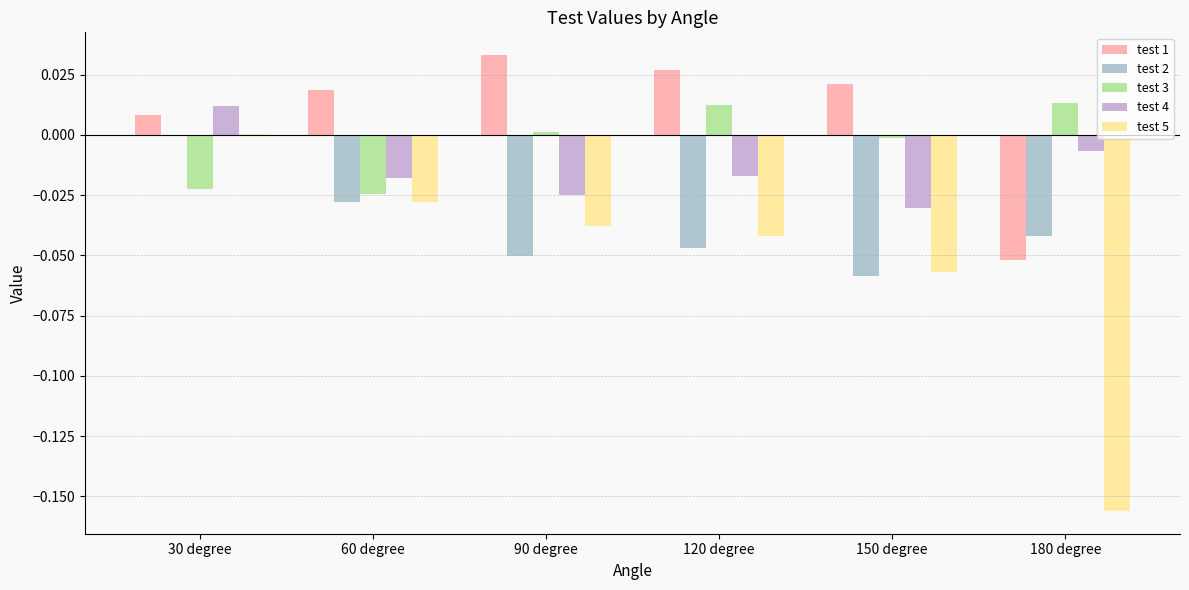

Is the value of test 5 at 60 degree greater than the value of test 2 at 60 degree?

Yes